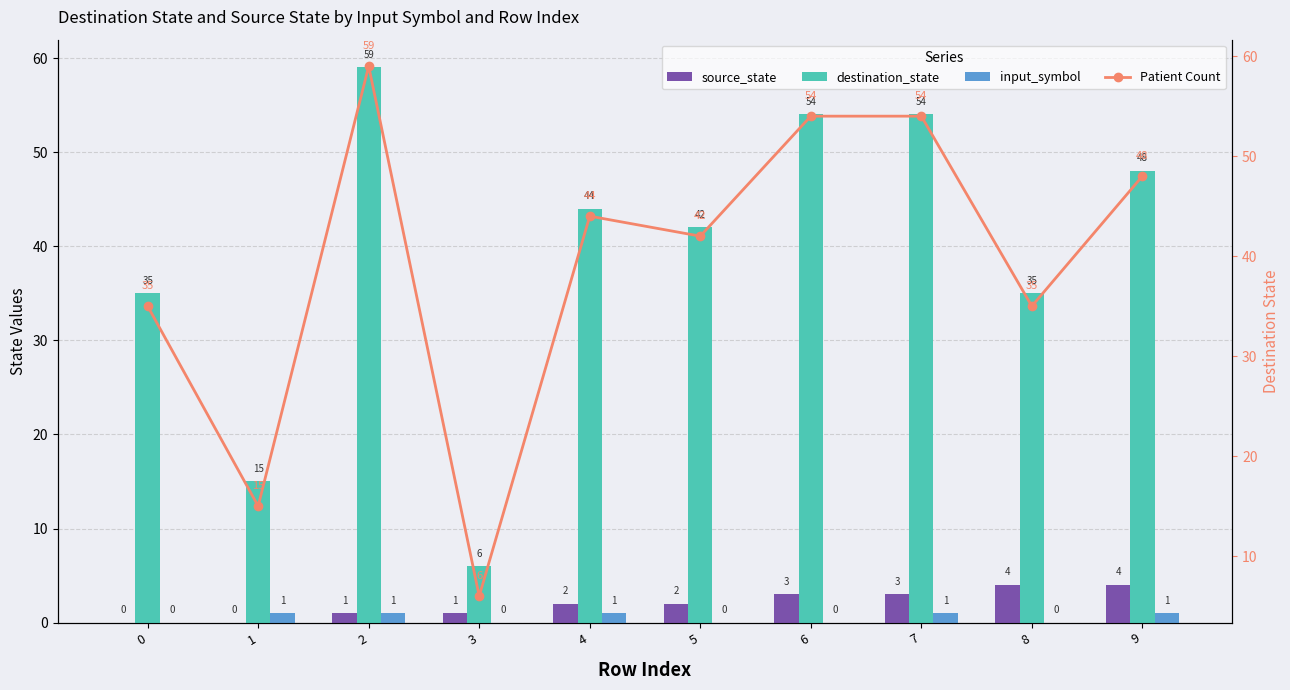

At which category is the sum across all series the highest?

2